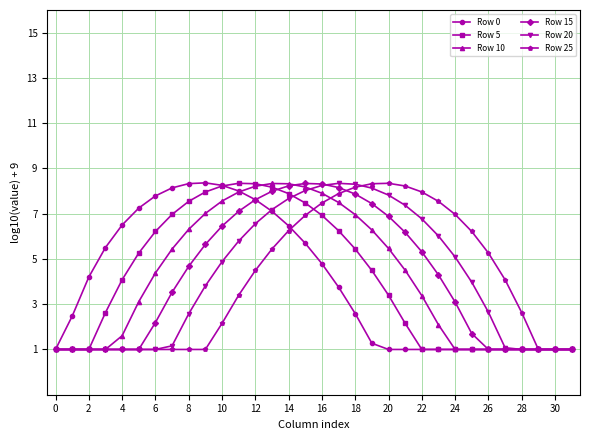

What is the maximum value for Row 10?

8.3